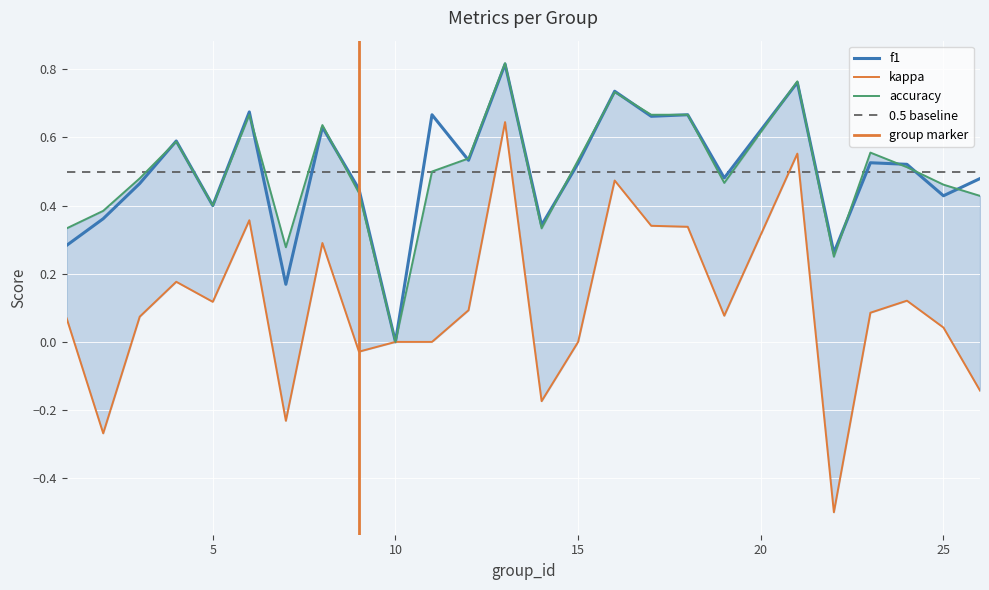

Is it true that accuracy equals 0.6 at 4?

True